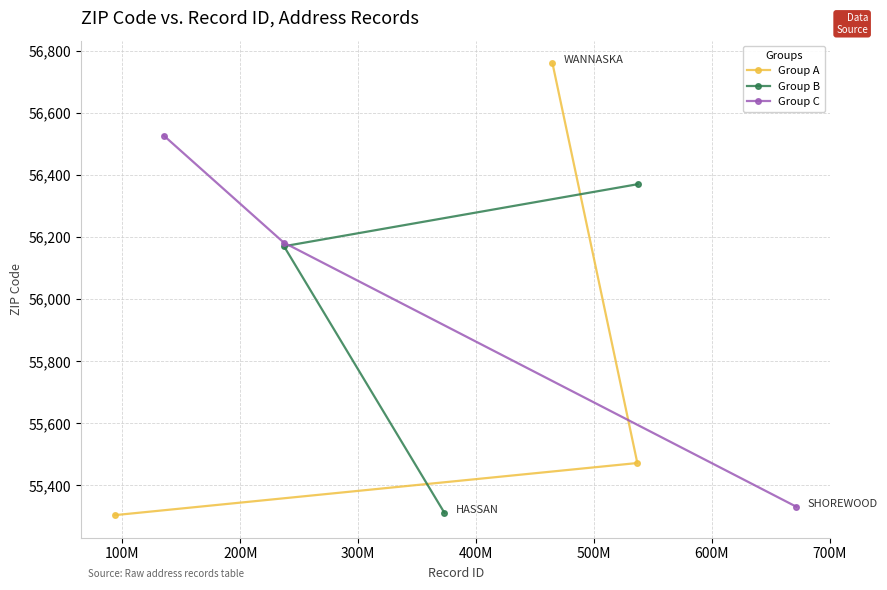

What are all the series names shown in the legend?

Group A, Group B, Group C